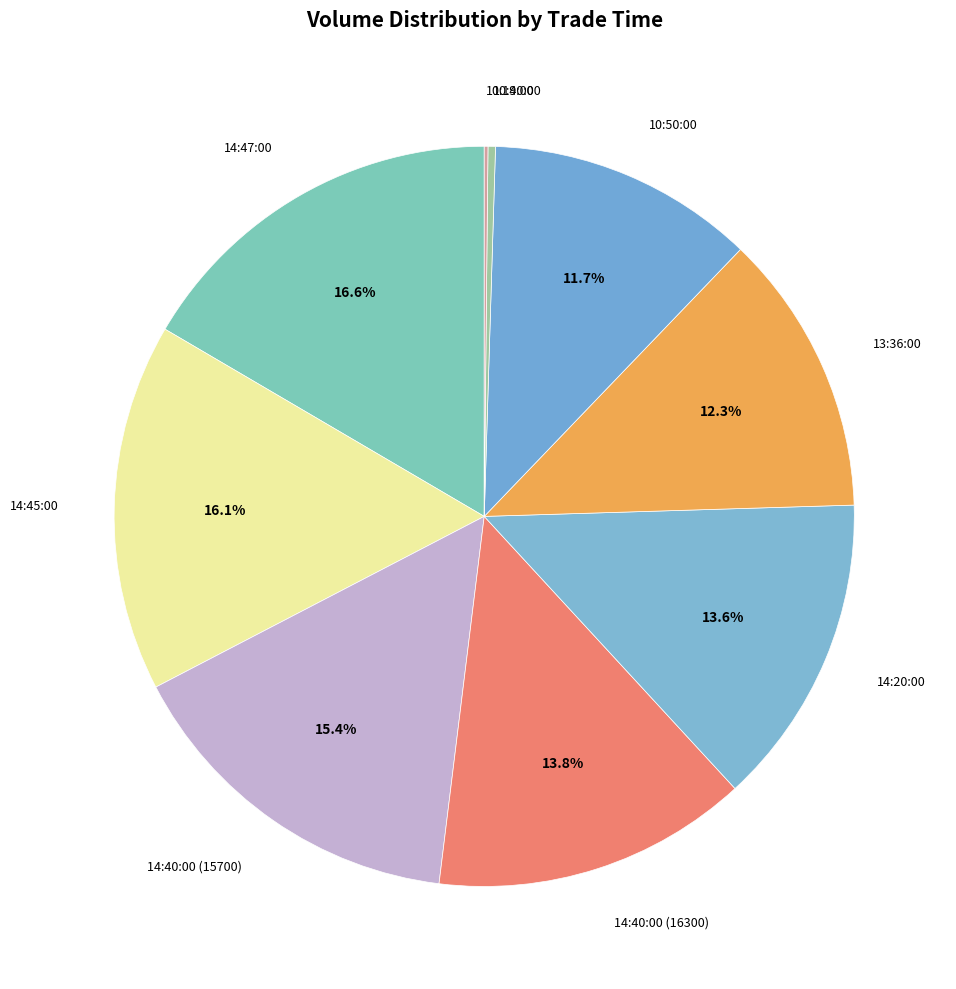

Is there a majority slice in this chart?

No